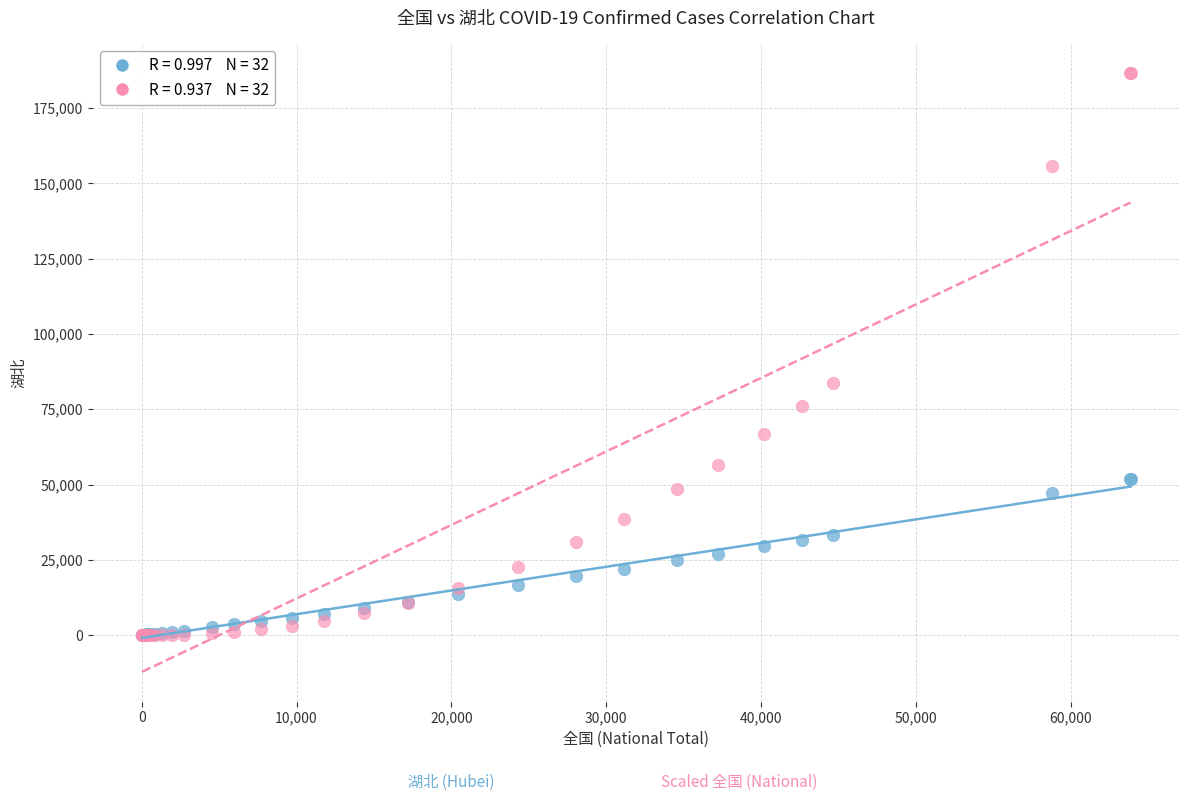

Across all series, what Y value is closest to 93270?

83714.3